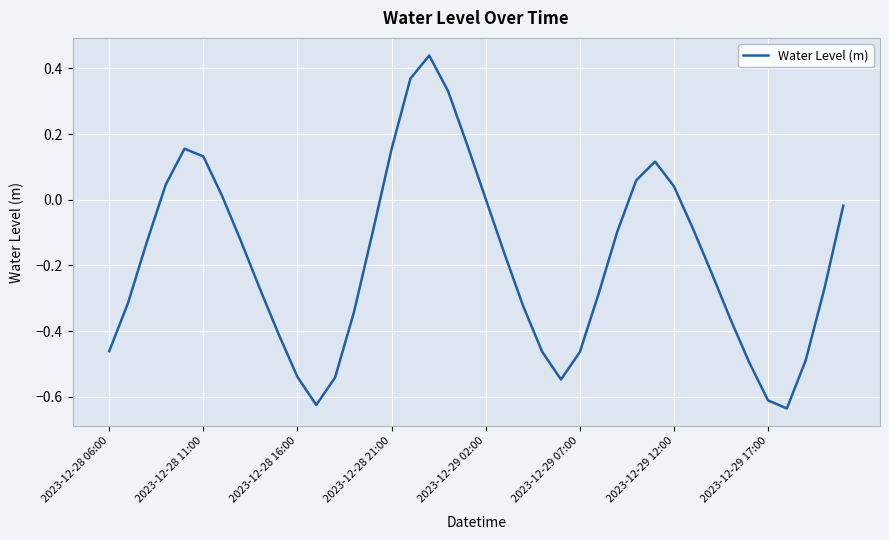

What is the greatest value displayed?

0.4